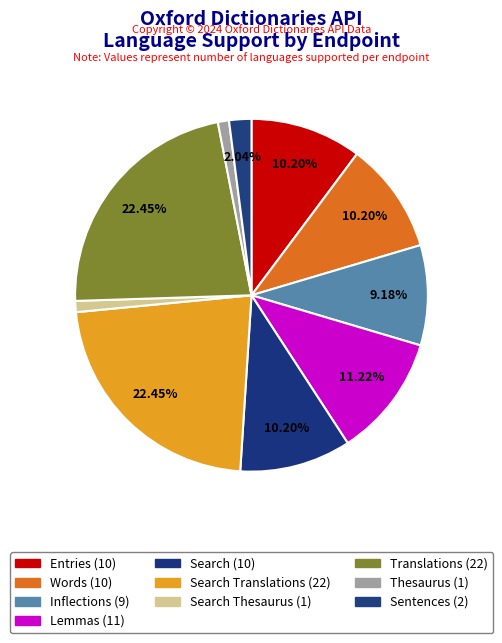

To the nearest percent, what is the difference between the largest and smallest slice percentages?

21%